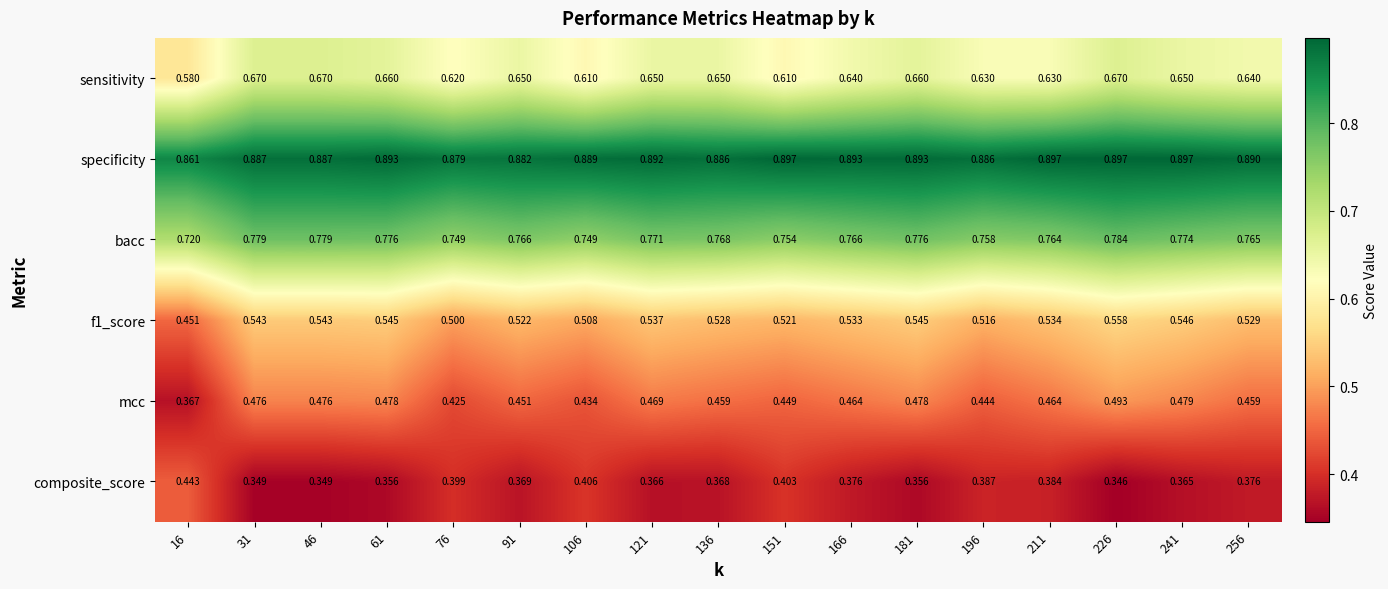

Which series has the widest spread of values?

mcc